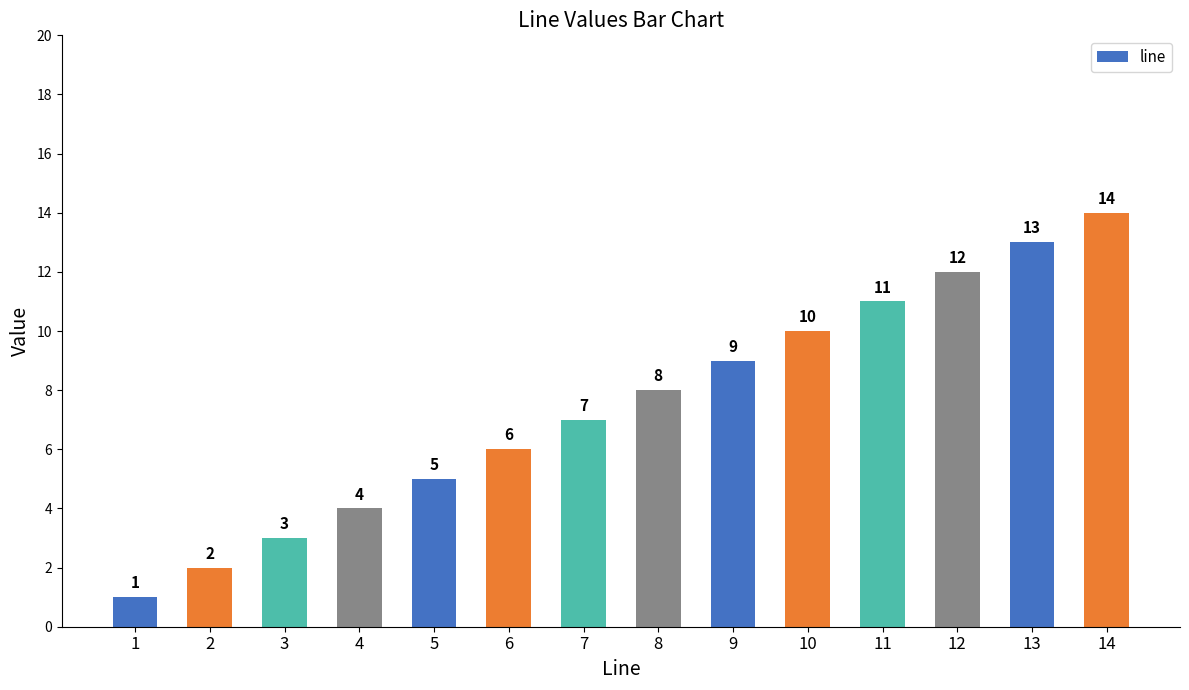

Are the bars grouped side by side (vs. stacked)?

No